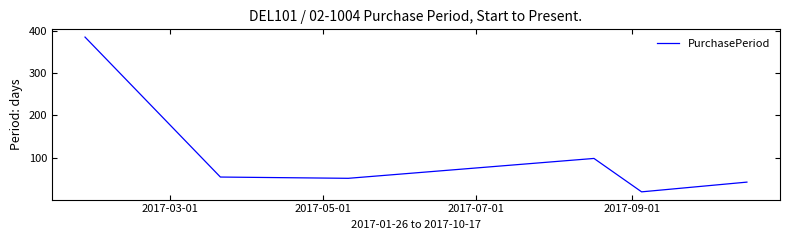

How many interior local peaks (higher than both neighbors) does the data have?

1